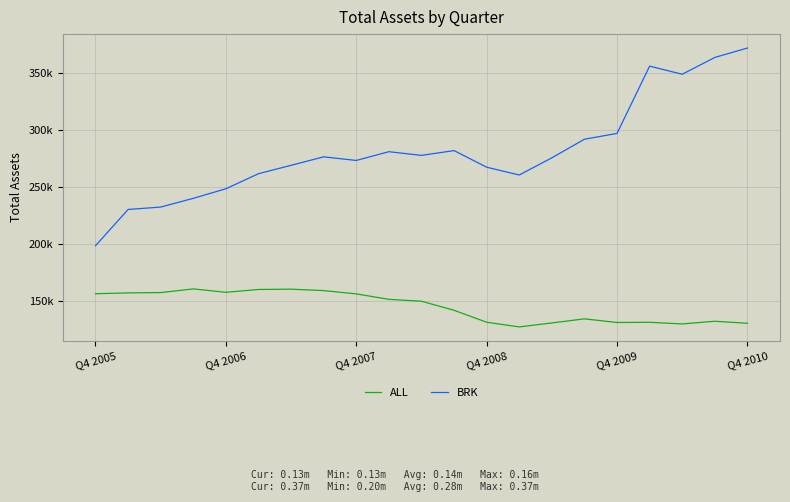

What are all the series names shown in the legend?

ALL, BRK